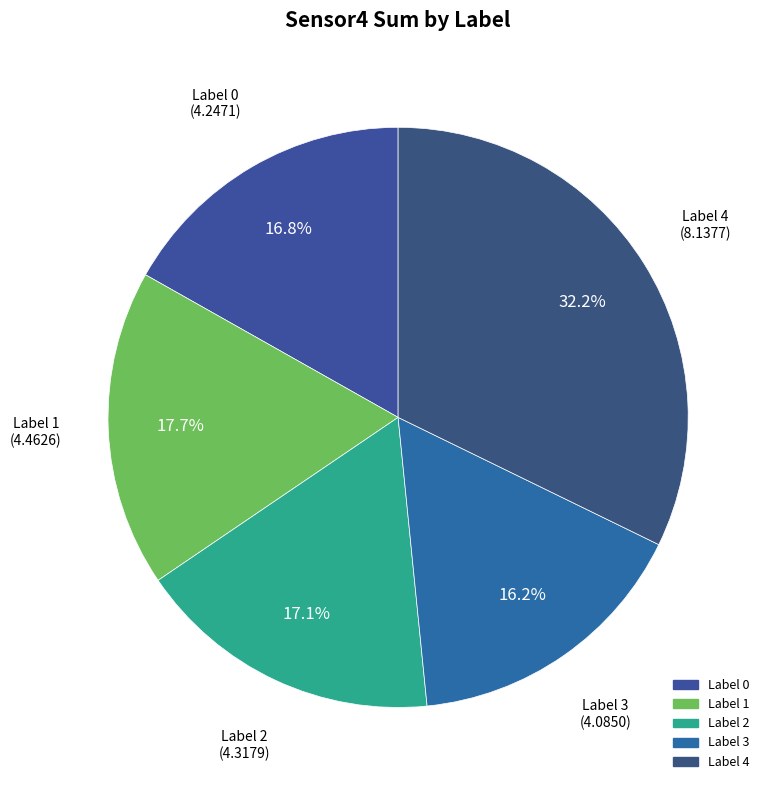

How many slices are in this pie chart?

5